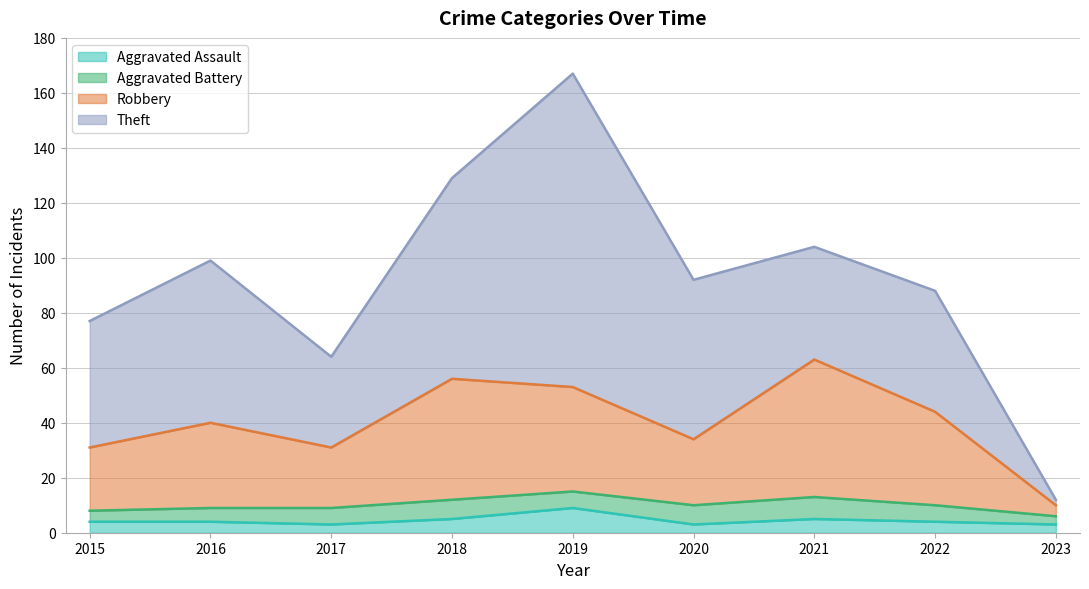

True or false: Aggravated Assault and Robbery cross at least once.

False